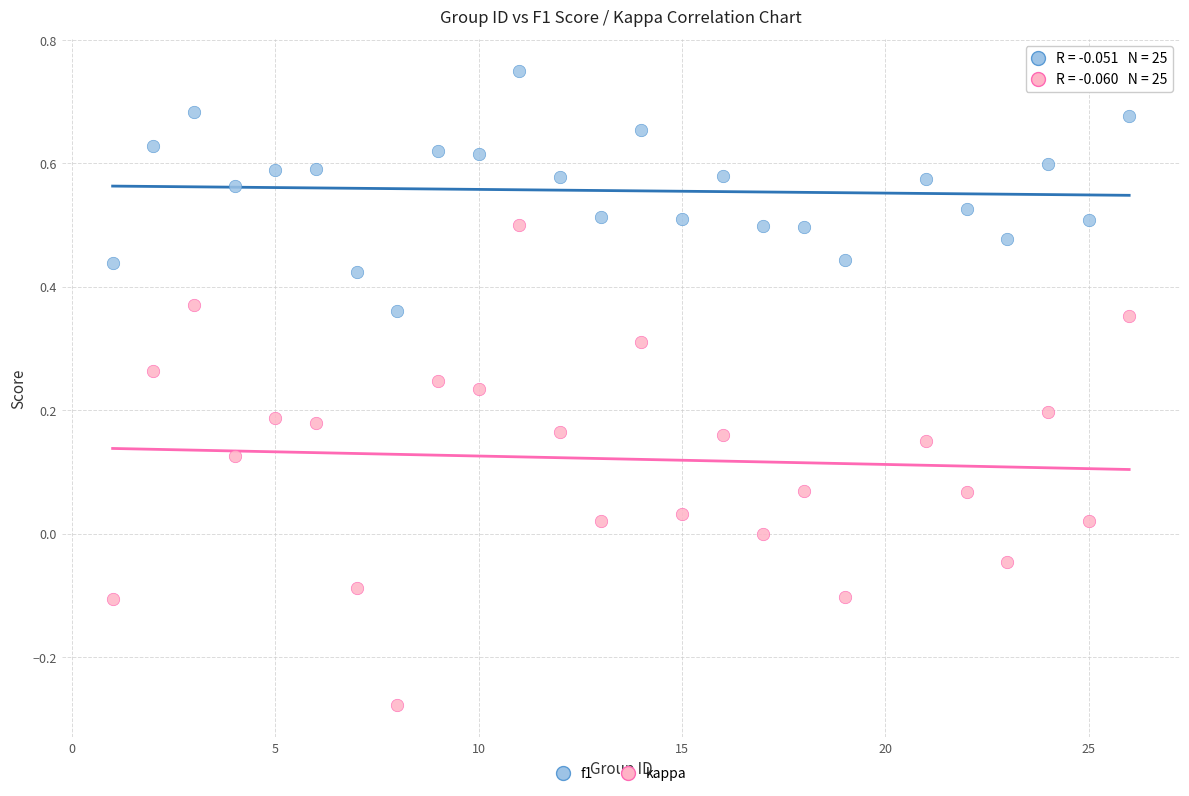

Which series contains the lowest Y value?

kappa